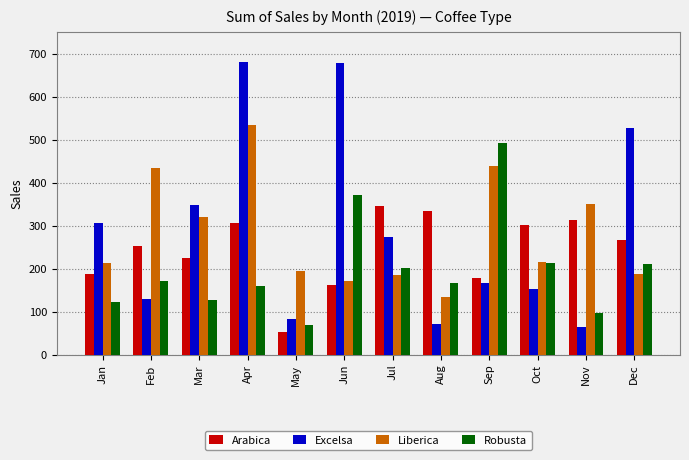

What value does the Liberica series have at Jul?

184.1